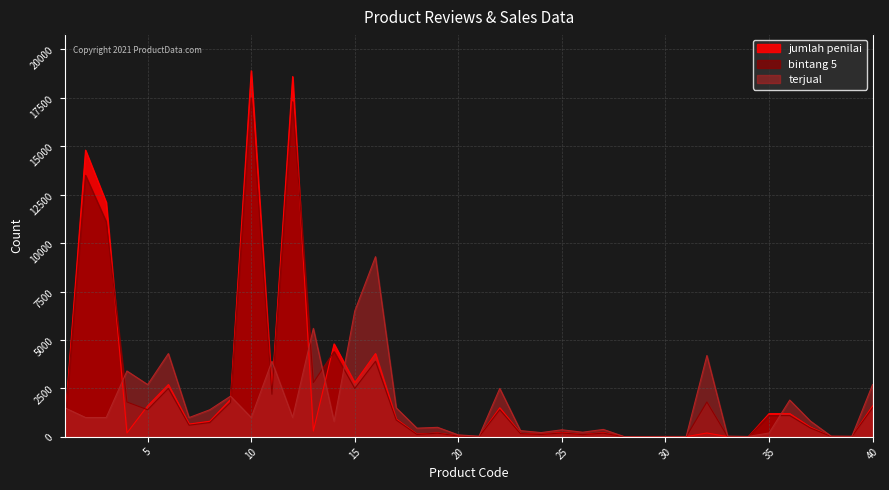

What is the total value across all series at 5?

5700